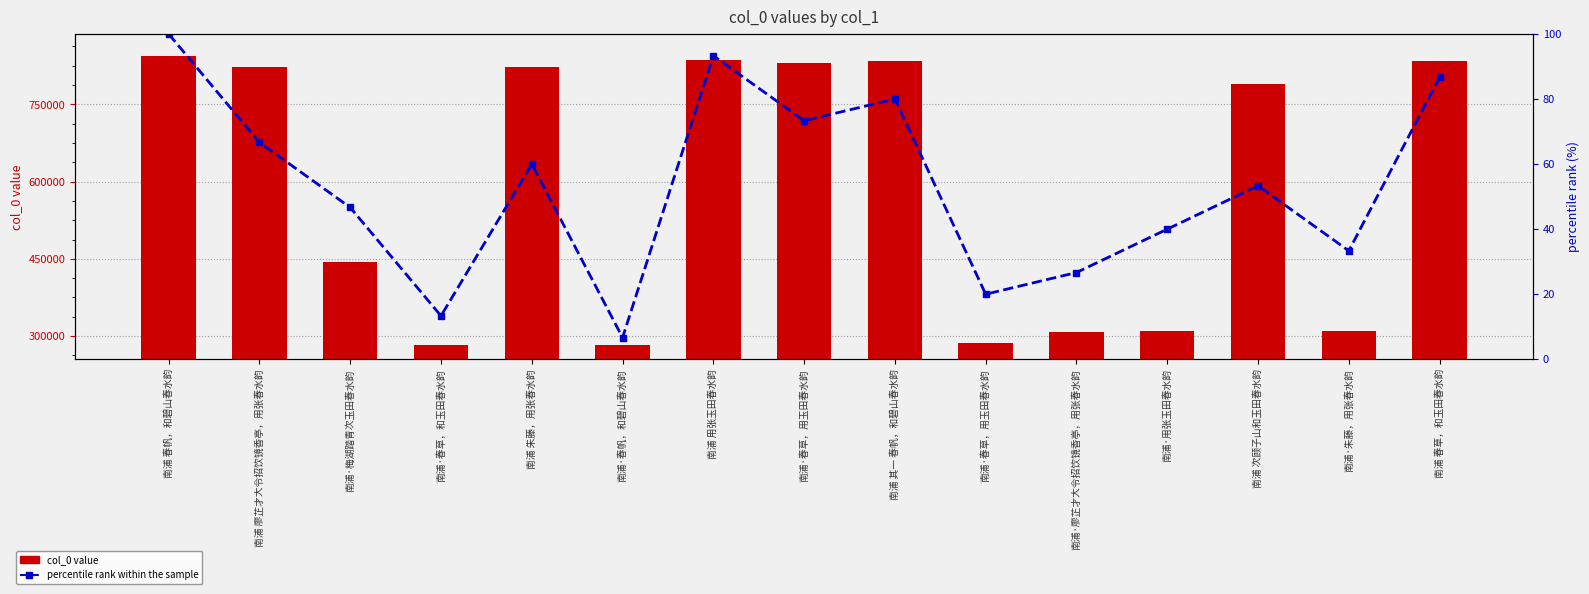

What is the highest value of the col_0 value series?

844495.0